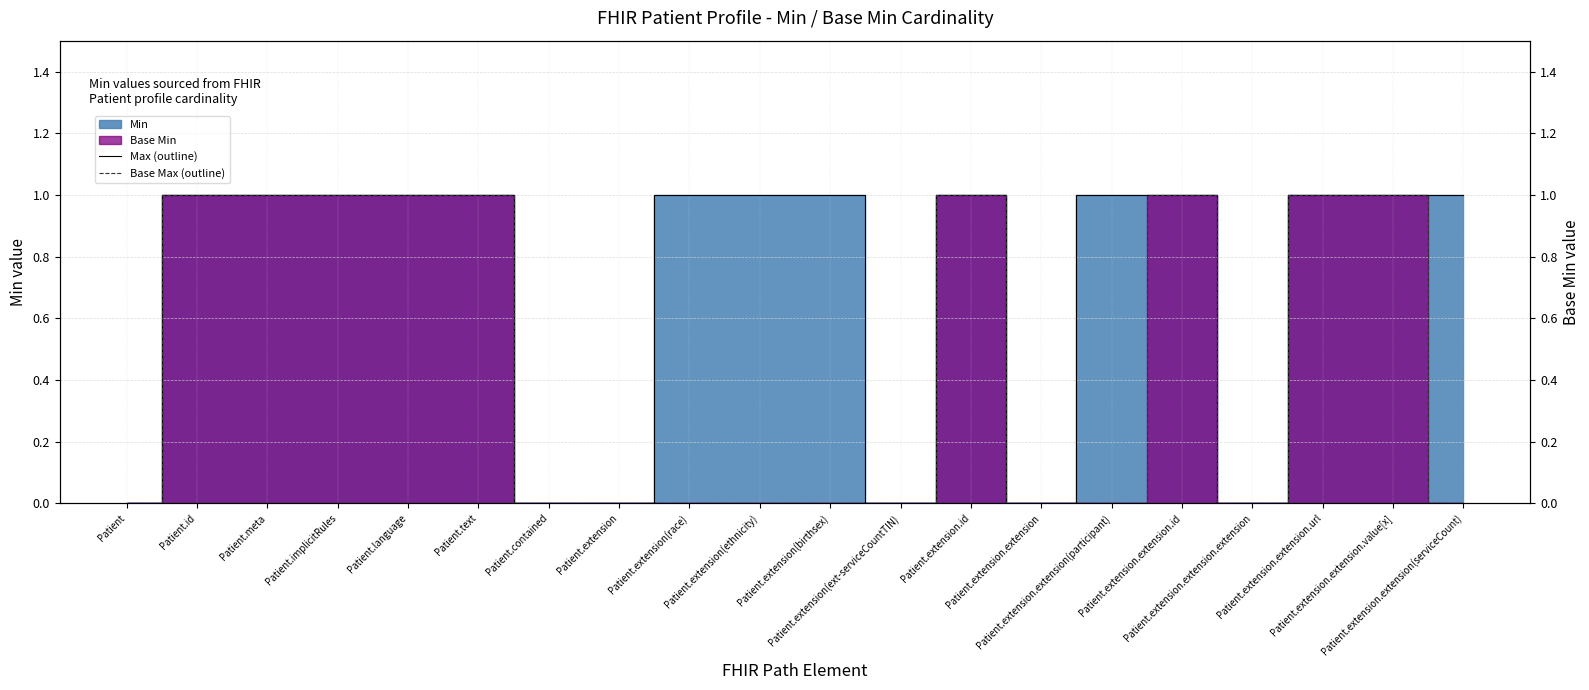

How many interior local valleys does the Base Max (outline) series have?

1